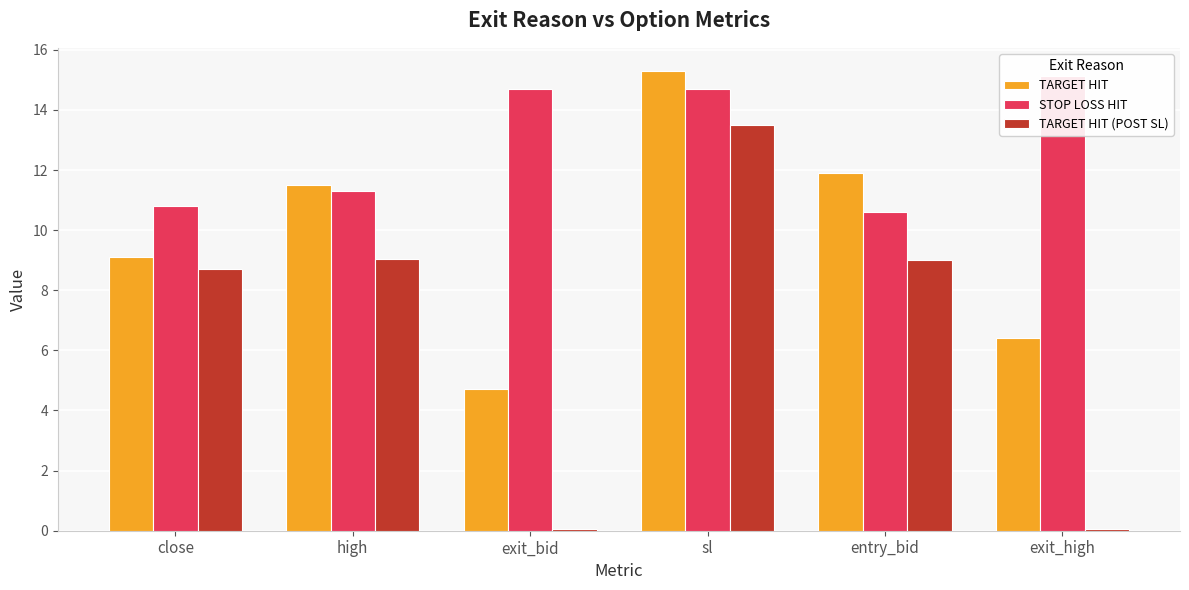

At which category does the chart reach its peak across all series?

sl